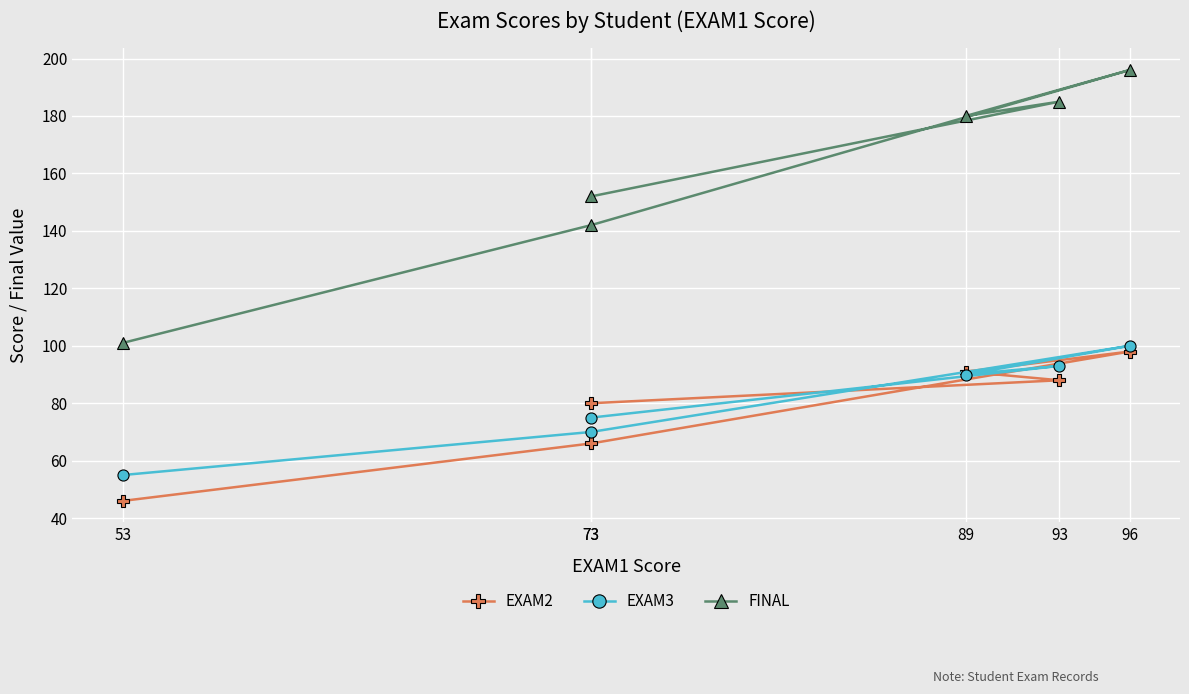

The value of EXAM3 at 96 is 149. True or false?

False